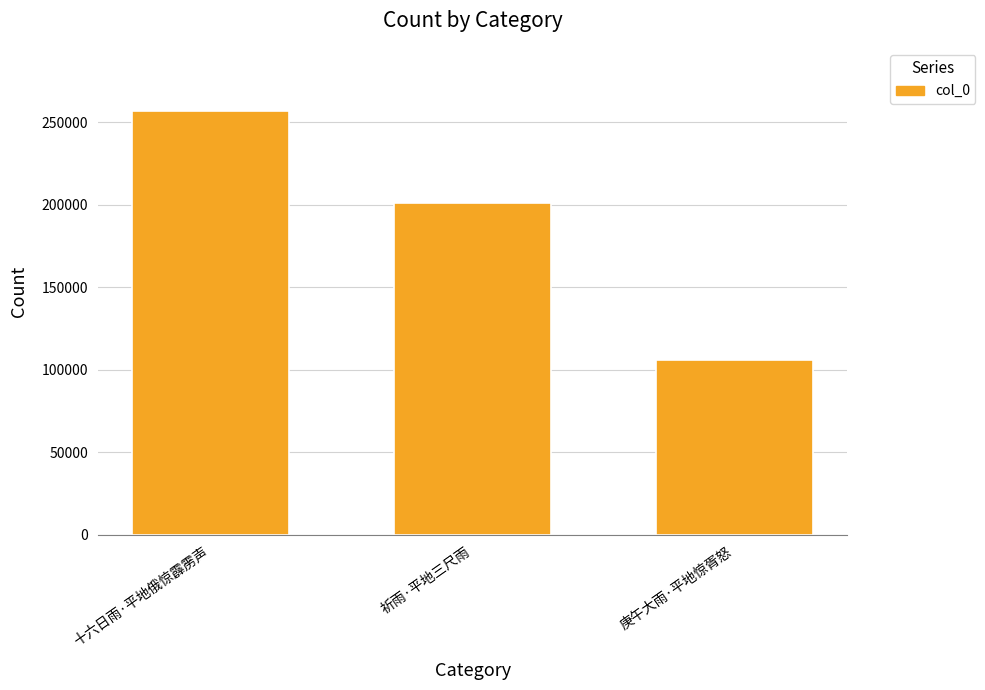

Where is the data nearest to the value 181439?

祈雨·平地三尺雨